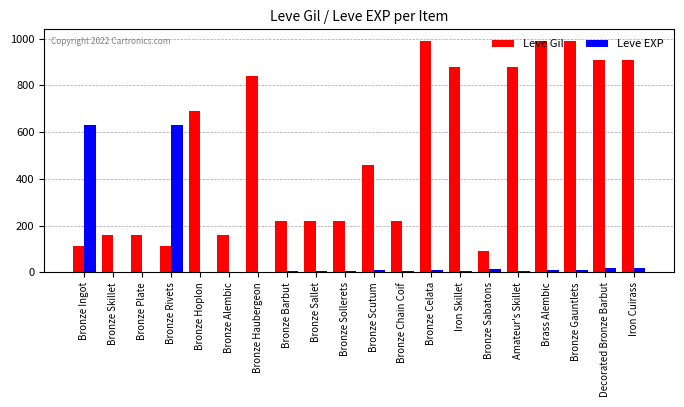

True or false: Leve Gil has a value of 90 at Bronze Sabatons.

True